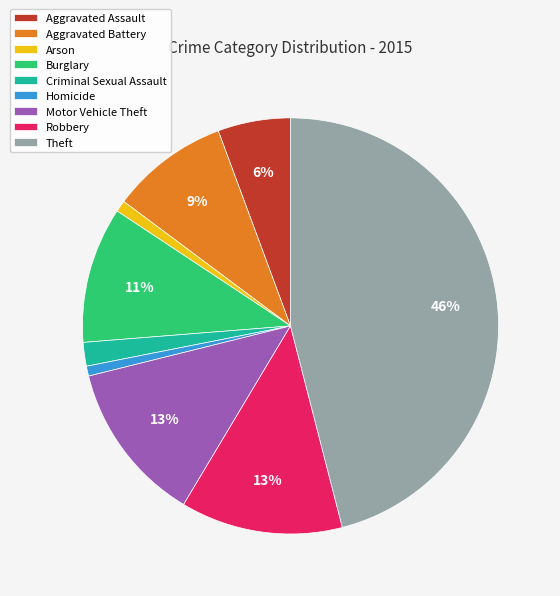

Do Theft and Criminal Sexual Assault together represent more than half of the pie?

No